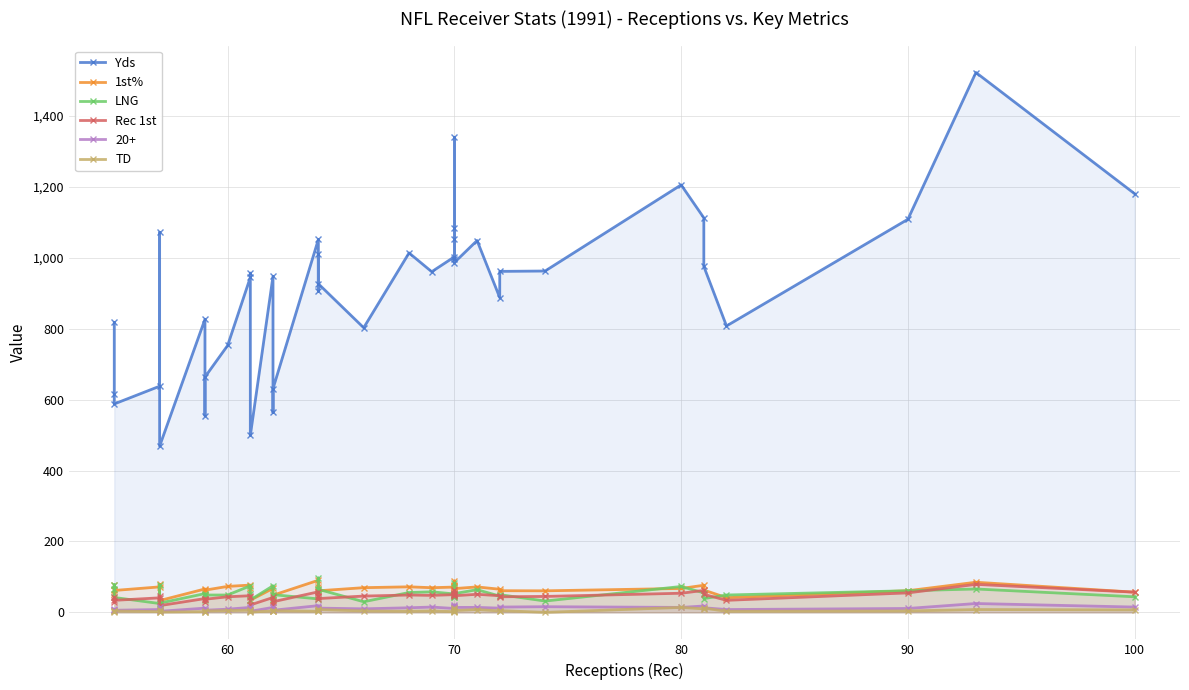

How many categories are shown in the chart?

40